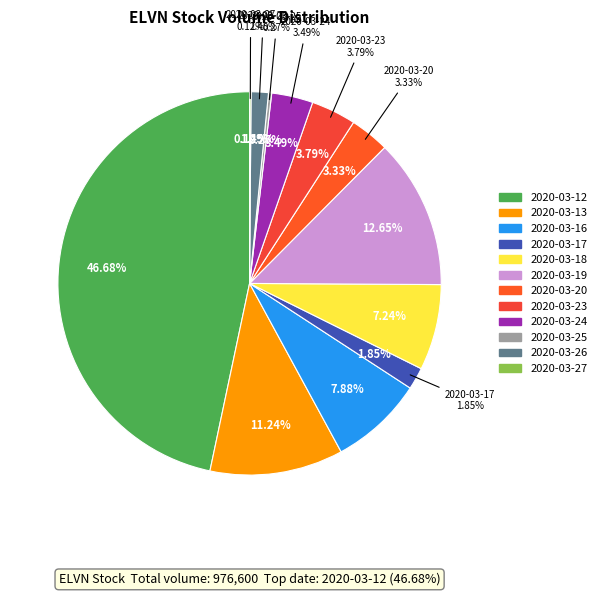

What percentage is the 2020-03-13 slice, to the nearest percent?

11%